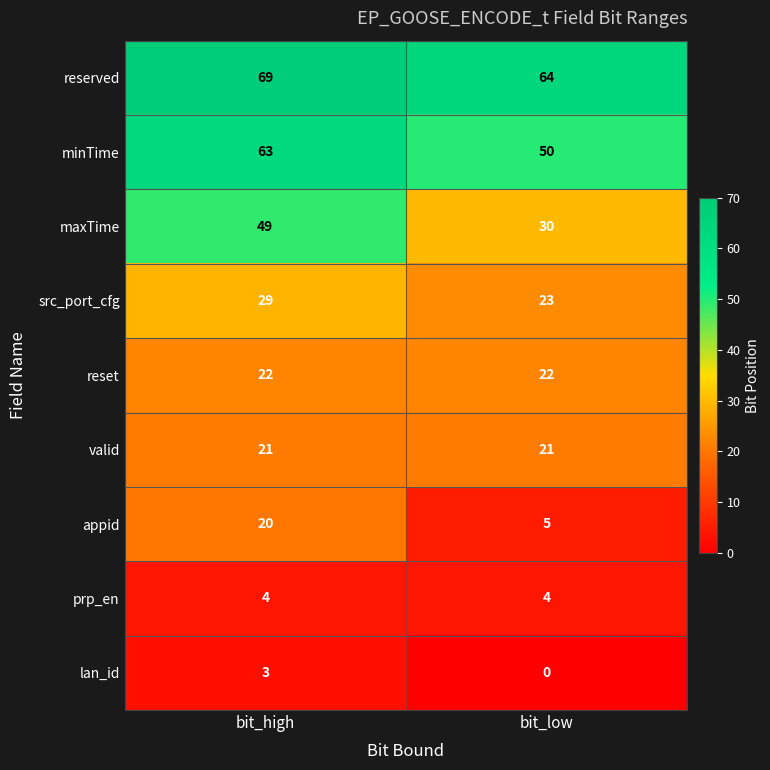

Which series has the largest range (max minus min)?

maxTime